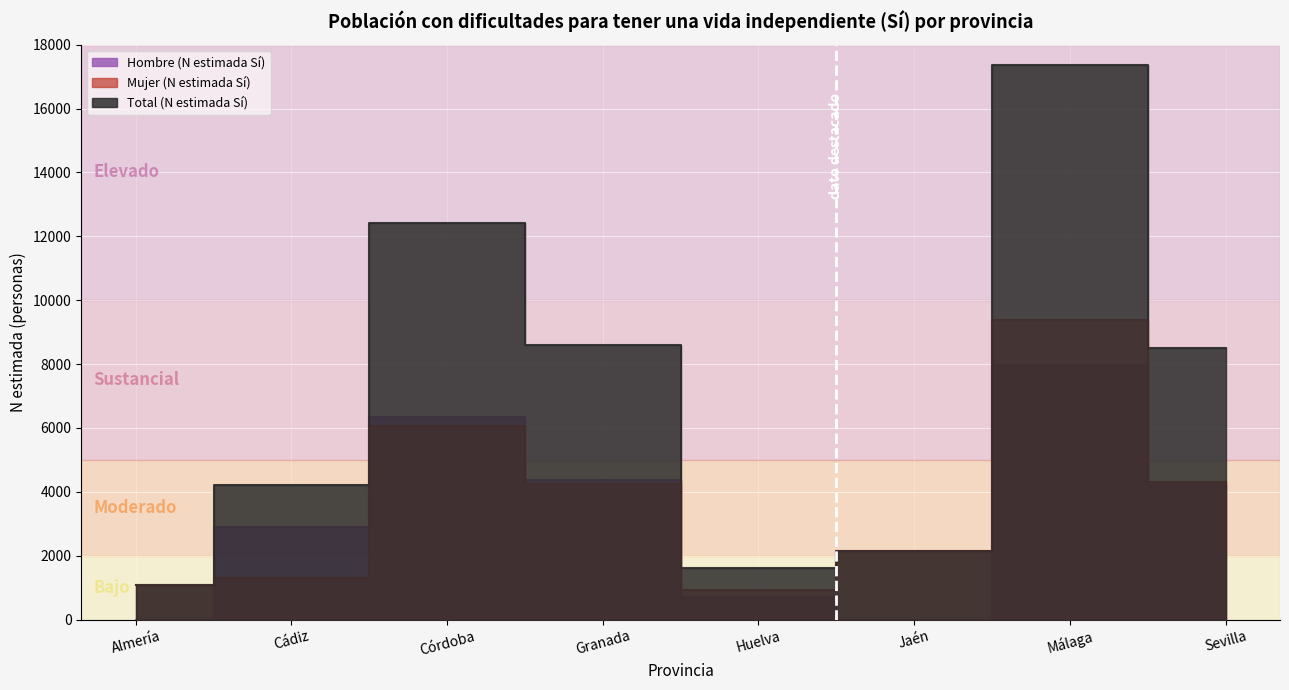

At how many categories does at least one series exceed 13680?

1